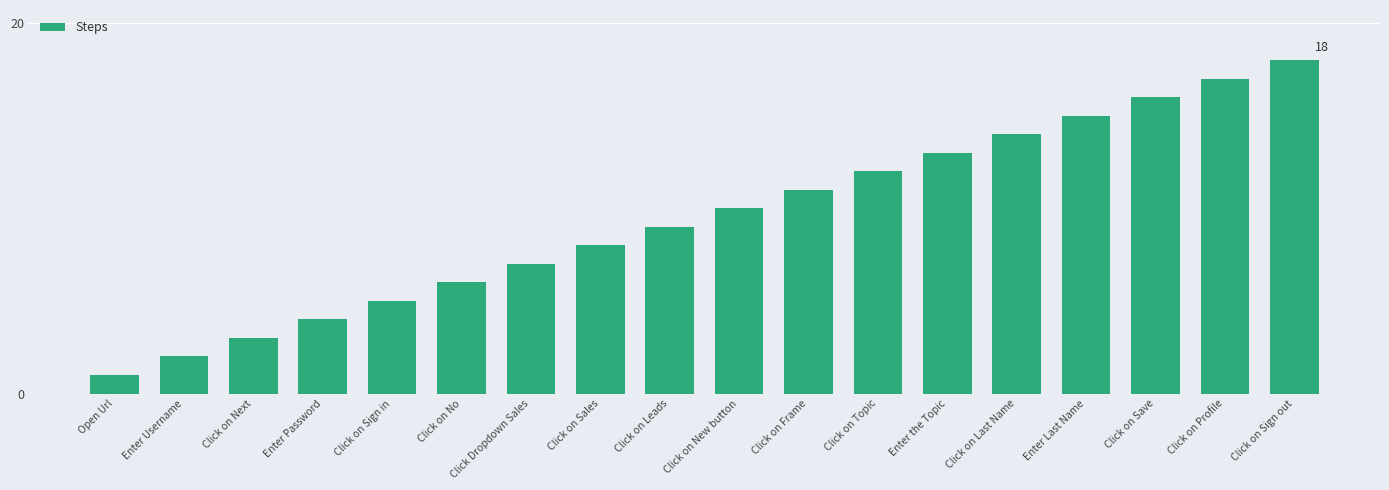

Rank the categories by value from lowest to highest.

Open Url, Enter Username, Click on Next, Enter Password, Click on Sign in, Click on No, Click Dropdown Sales, Click on Sales, Click on Leads, Click on New button, Click on Frame, Click on Topic, Enter the Topic, Click on Last Name, Enter Last Name, Click on Save, Click on Profile, Click on Sign out